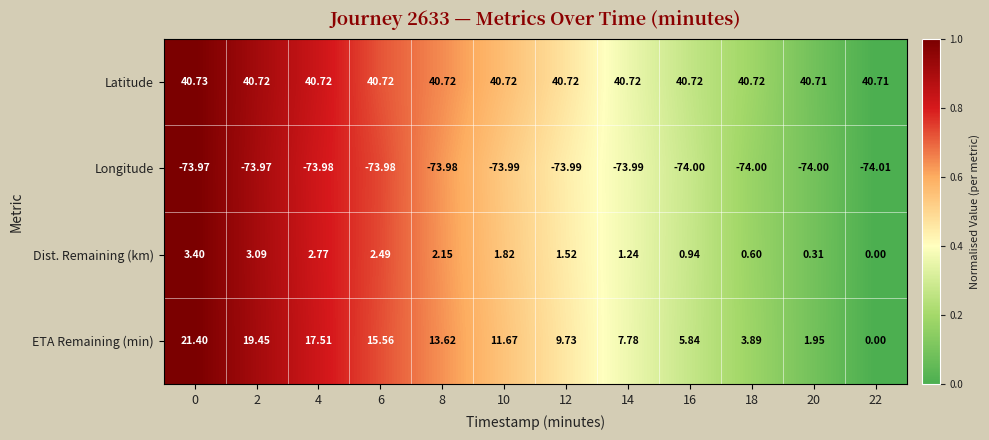

Which series changed the most between 6 and 8?

ETA Remaining (min)